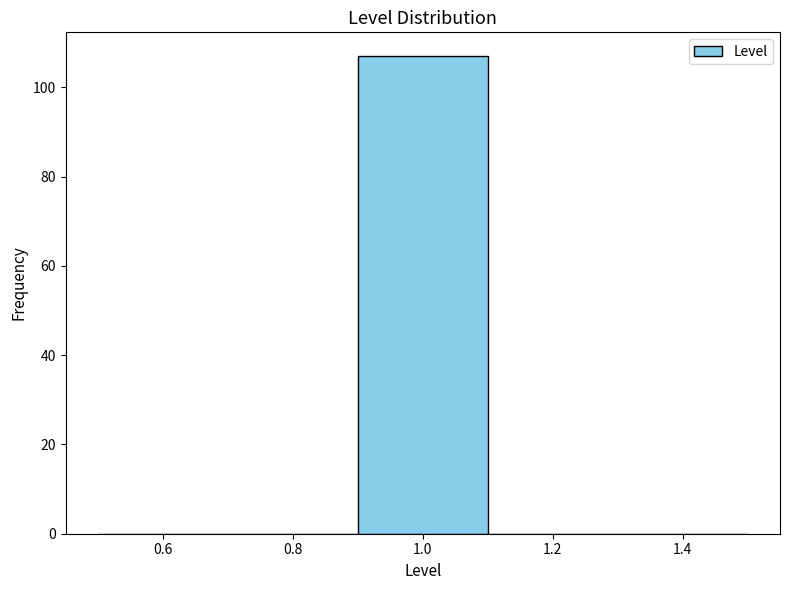

Reading left to right, transcribe this chart: for each bar, give the range it covers on the x-axis and its height. The values are not printed on the chart, so give them approximately, as read against the axis.

0.5 to 0.7: 0
0.7 to 0.9: 0
0.9 to 1.1: 108
1.1 to 1.3: 0
1.3 to 1.5: 0